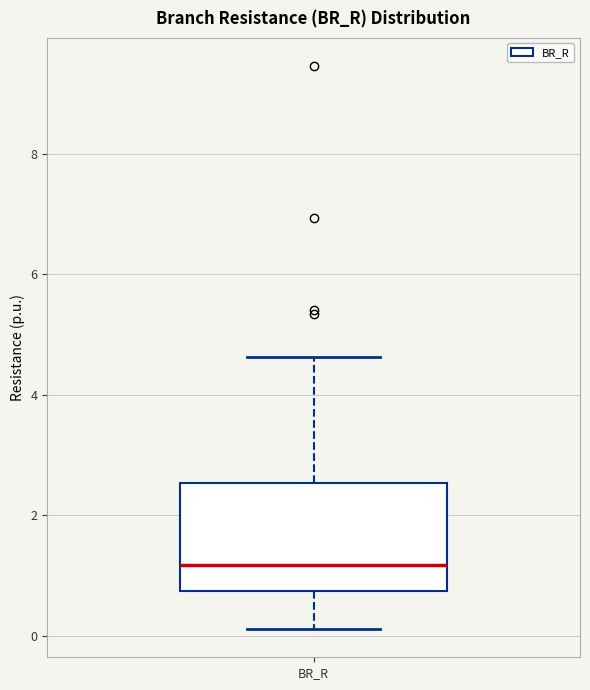

Read this box plot against the y-axis: the position of the median line, the range covered by the box, and the ends of both whiskers. The values are not printed on the chart, so give them approximately, as read against the axis.

median 1.2, box 0.8 to 2.6, whiskers 0.2 to 4.6